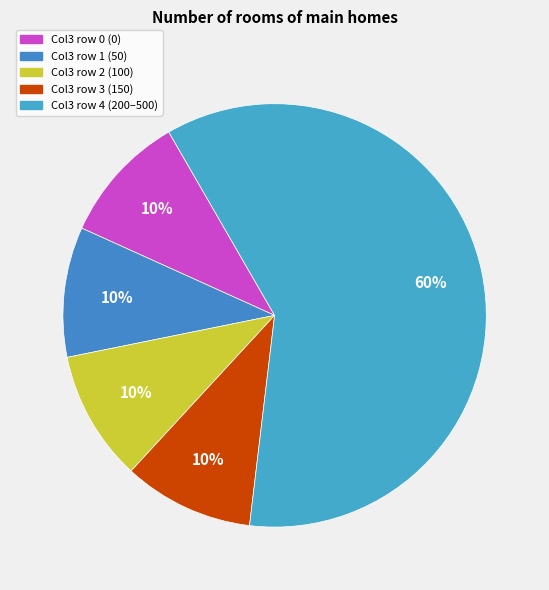

Count the number of slices in the pie.

5